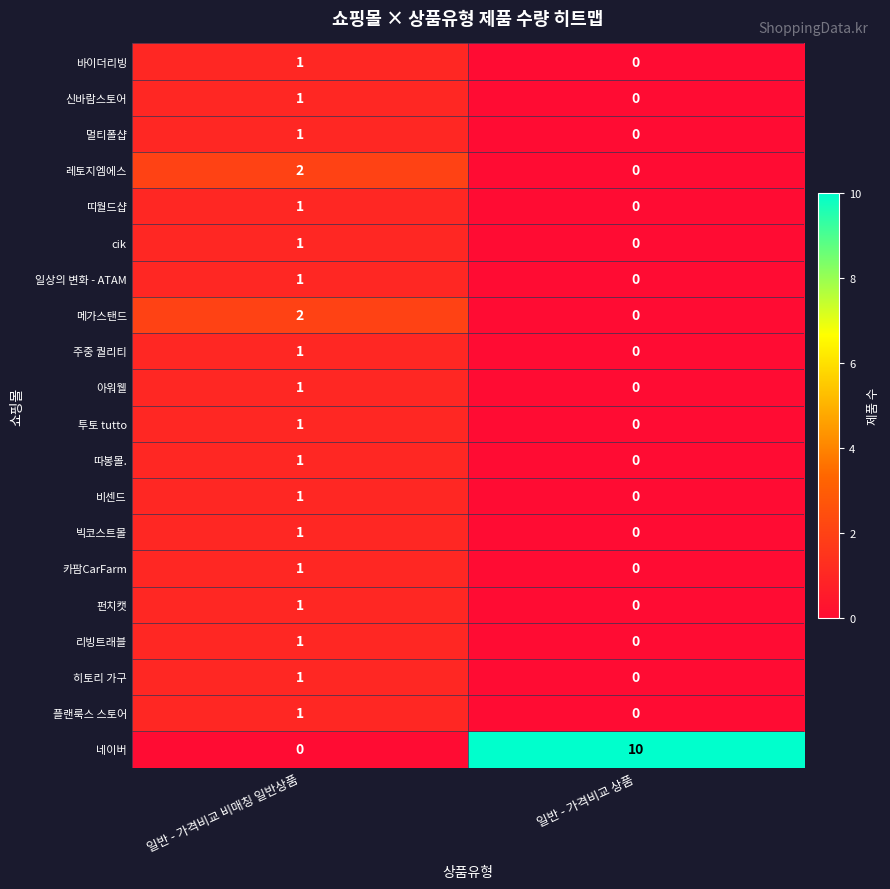

What is the greatest value displayed?

10